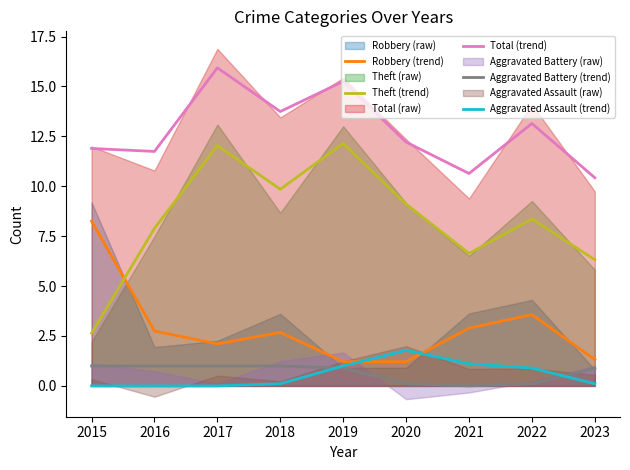

At 2020, list the series in order from largest to smallest.

Total (trend), Theft (trend), Aggravated Assault (trend), Robbery (trend), Aggravated Battery (trend)